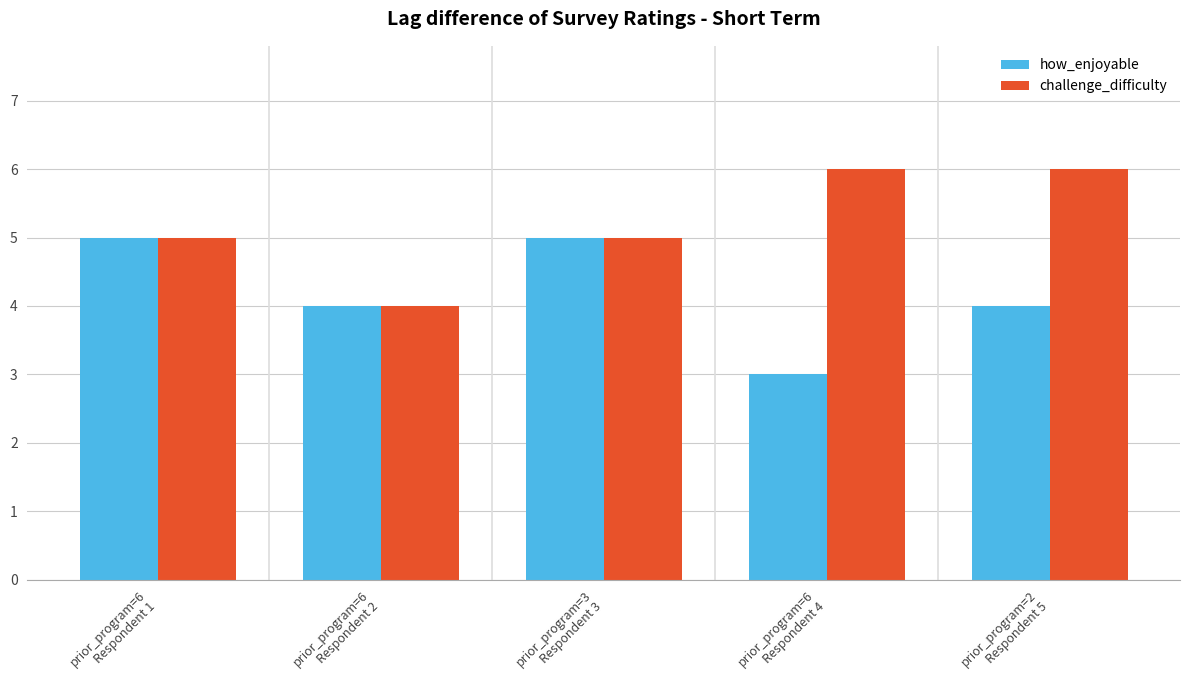

How many data points does each series have?

5